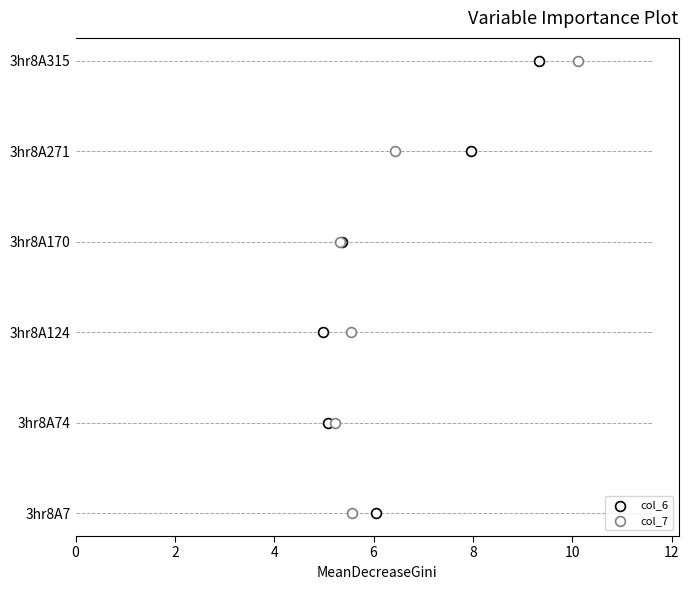

Which series has the largest total across all categories?

col_6